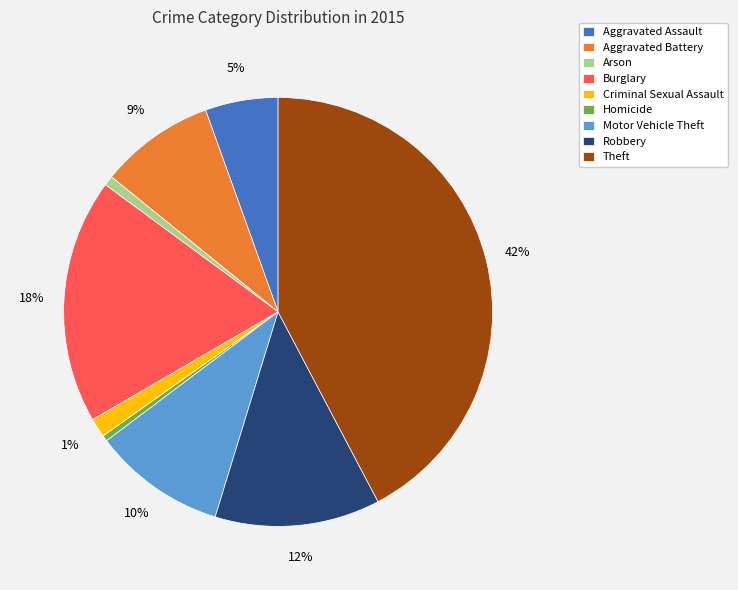

What percentage is the Aggravated Battery slice, to the nearest percent?

9%